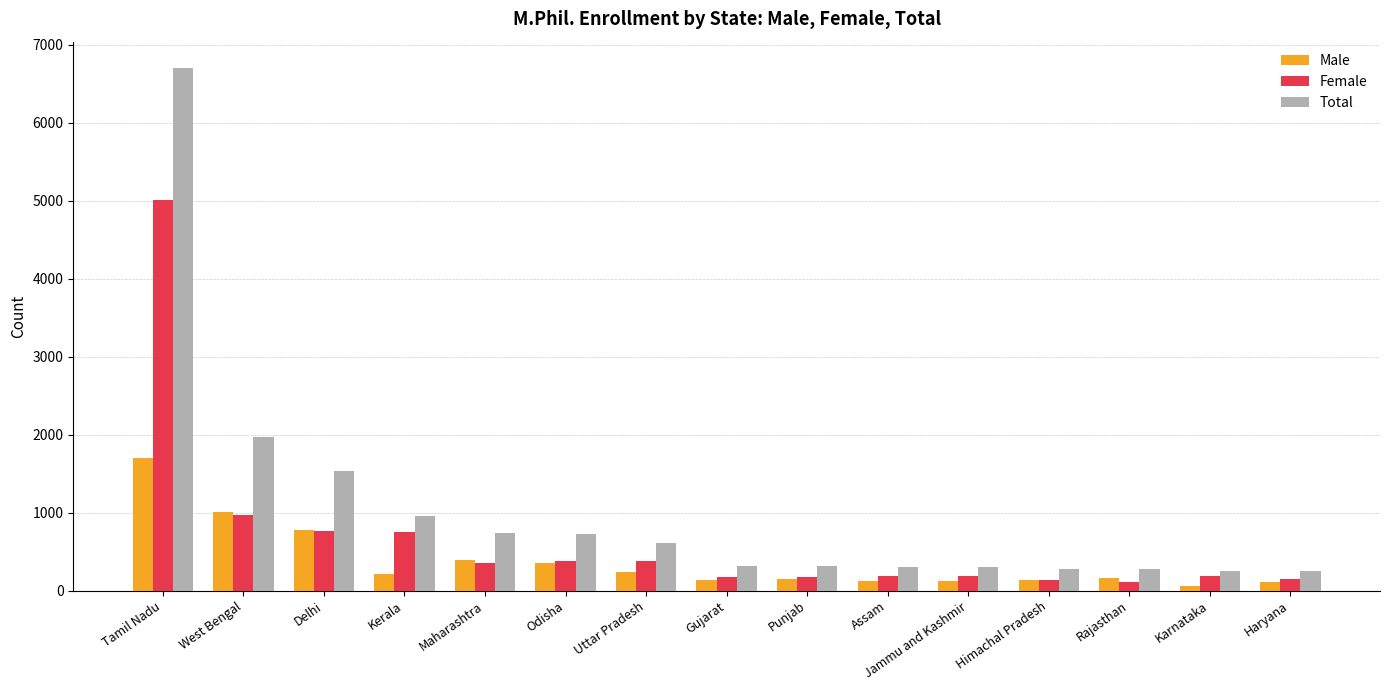

Is the value of Total at Odisha greater than the value of Female at Gujarat?

Yes